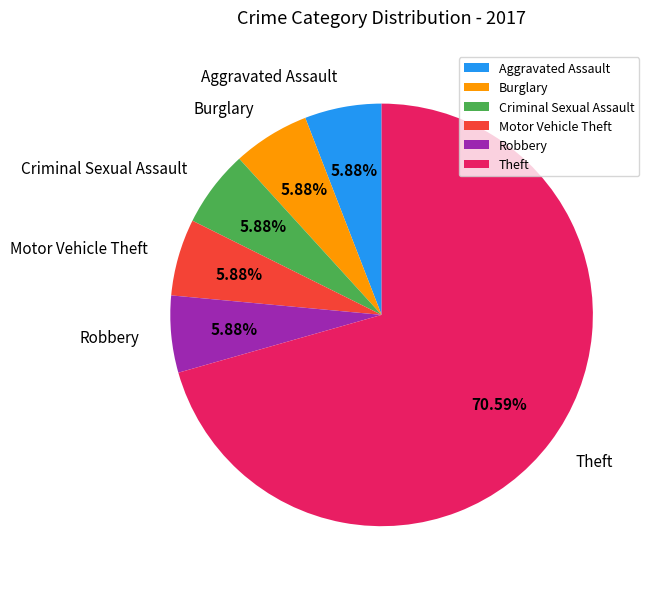

To the nearest percent, what percentage of the pie is Aggravated Assault?

6%